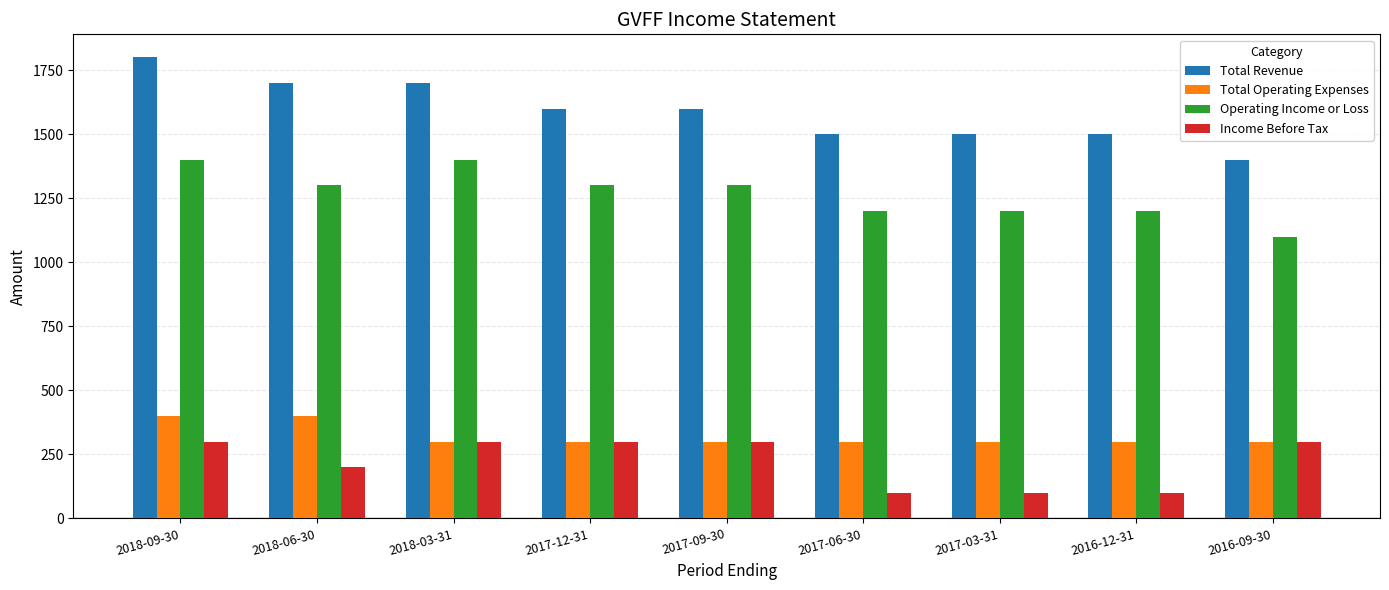

What is the total value across all series at 2016-09-30?

3100